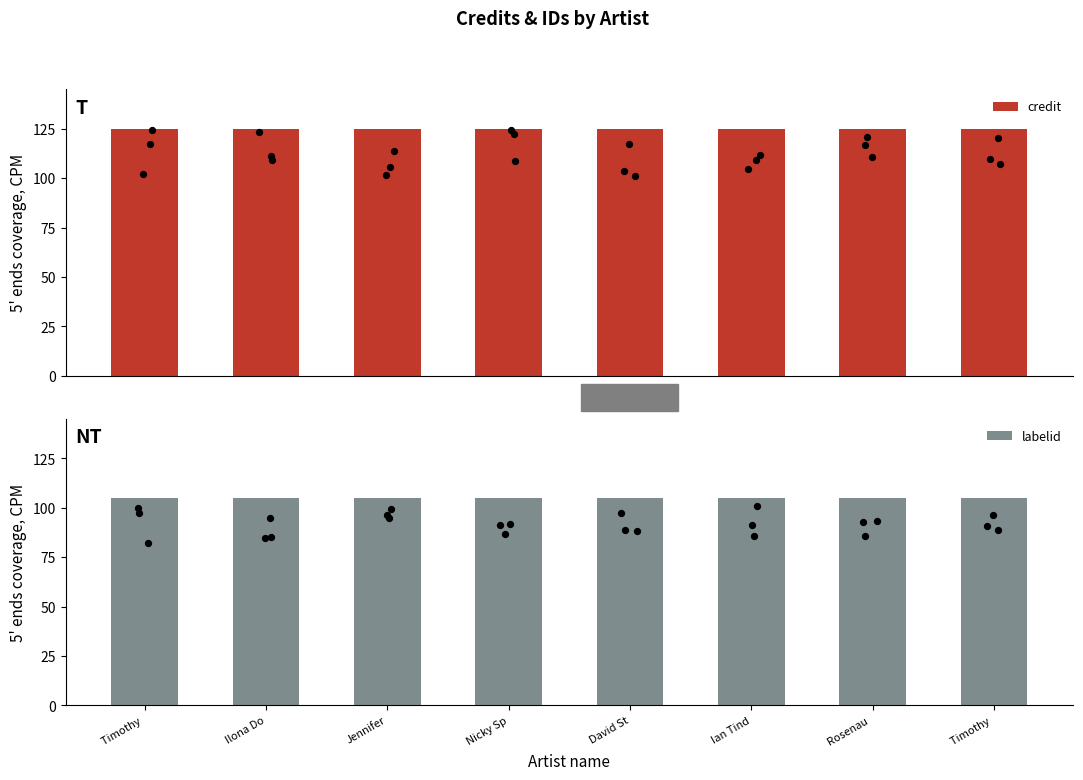

Which series contains the lowest Y value?

labelid